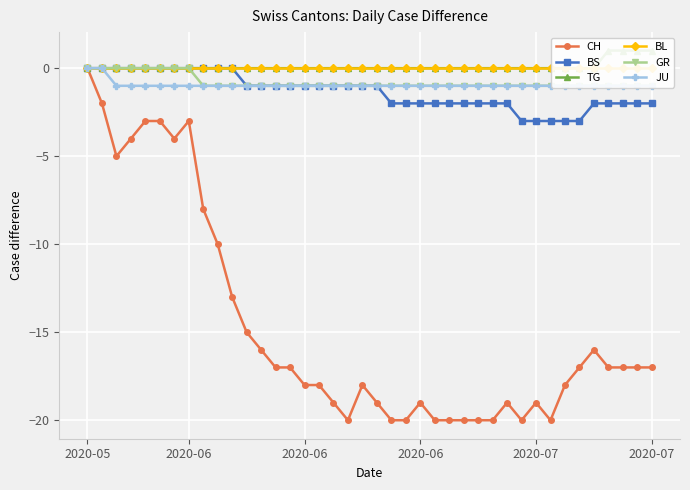

What is the label of the 10th point from the right?

30